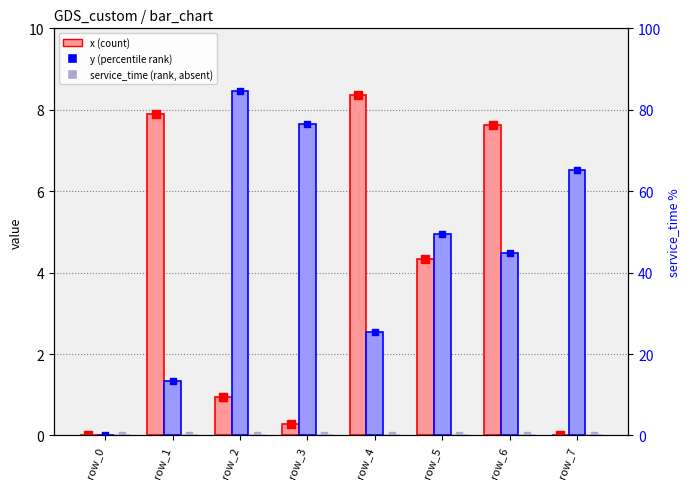

What is the total value across all series at row_3?

7.9